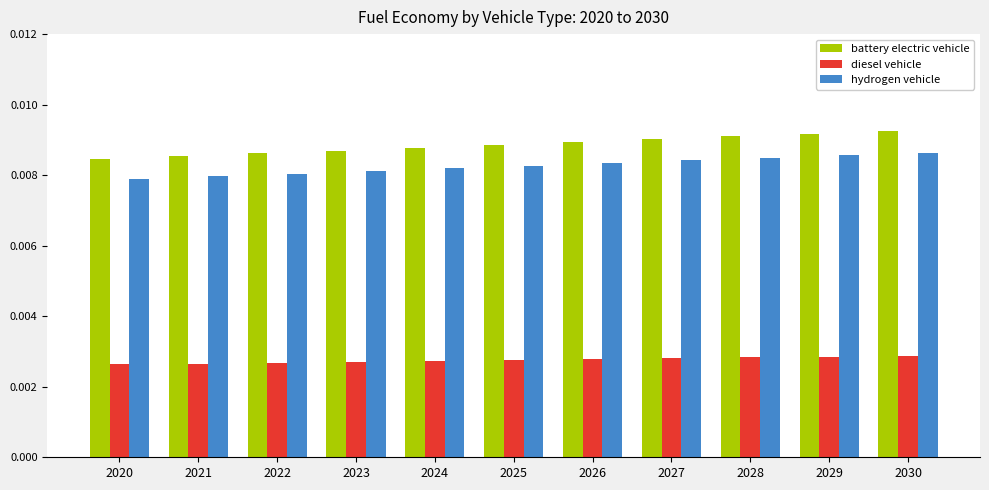

How many hydrogen vehicle values are between 0 and 1?

11